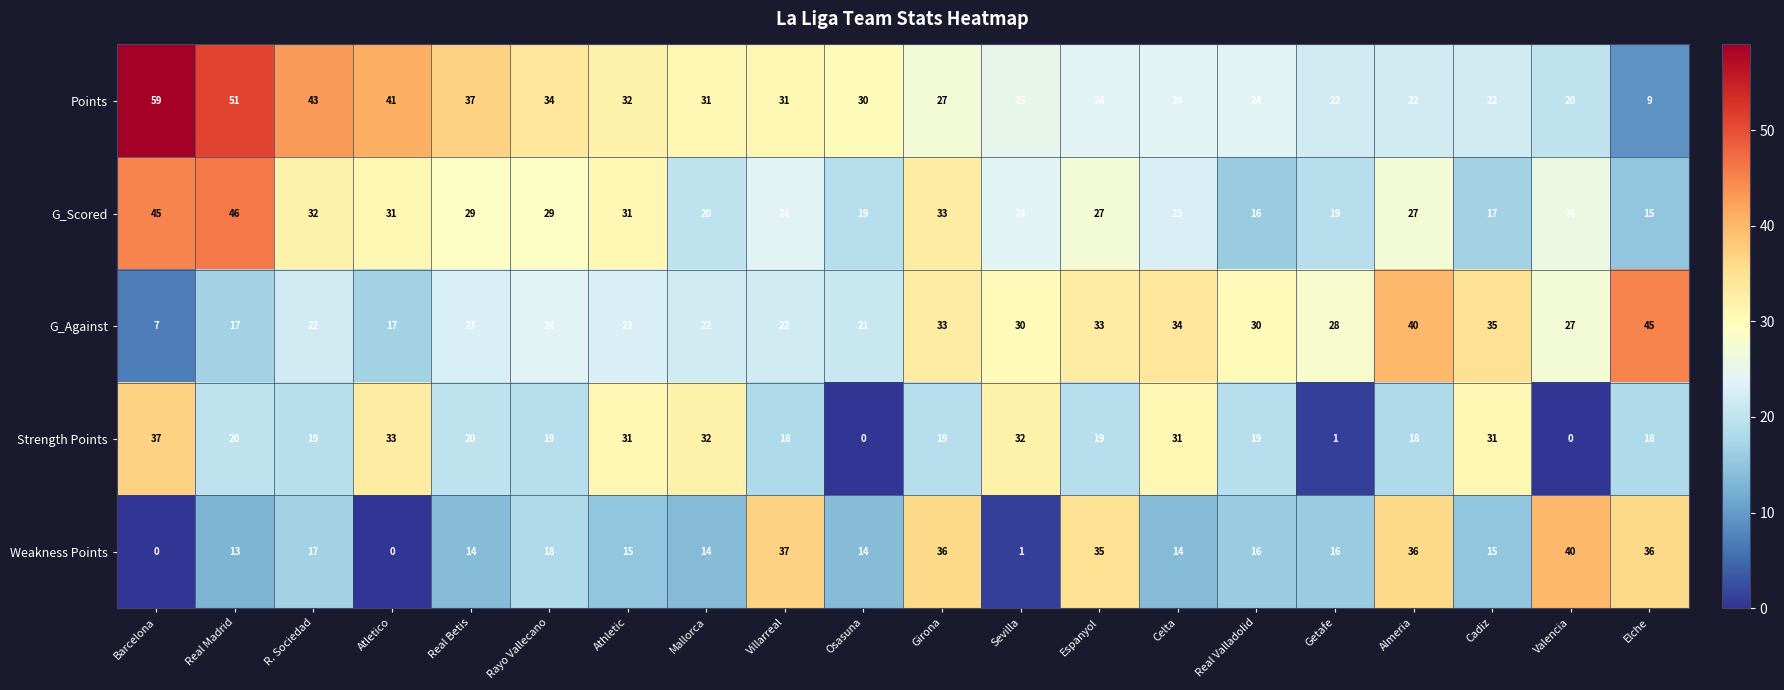

Which category has the lowest value in the G_Scored series?

Elche